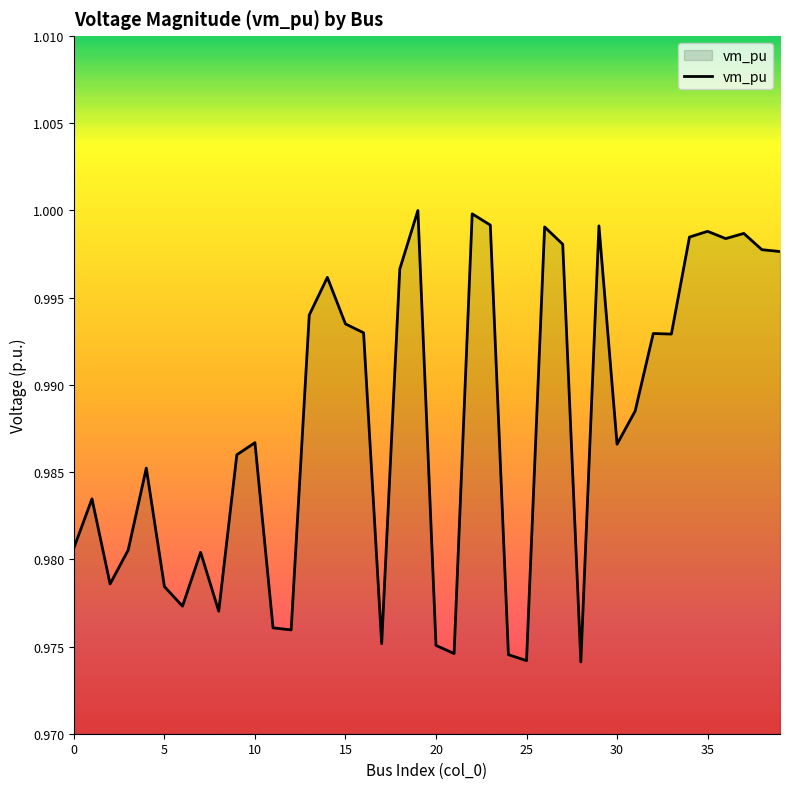

Is this an area chart (filled region under the line)?

Yes